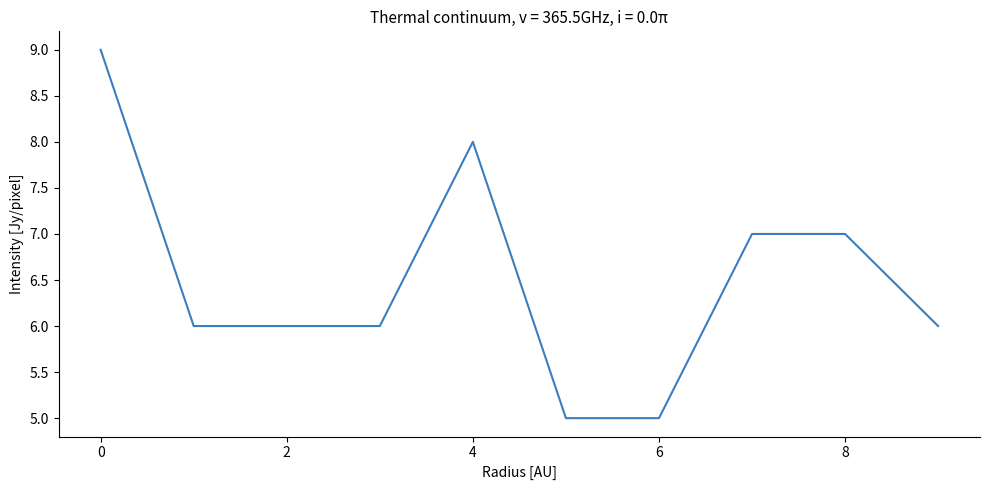

What is the difference between the maximum and minimum values?

4